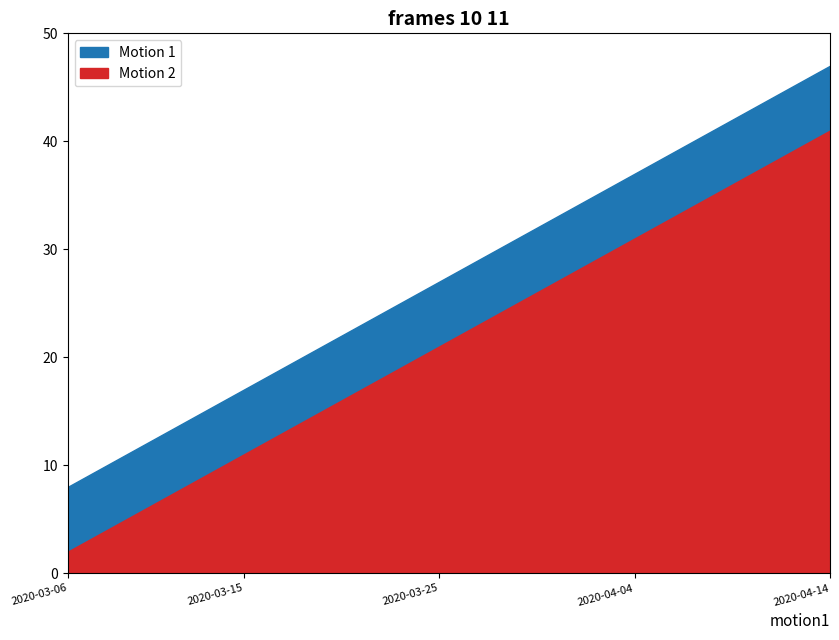

What is the value of the tend1 point at the 28th from the left?

35